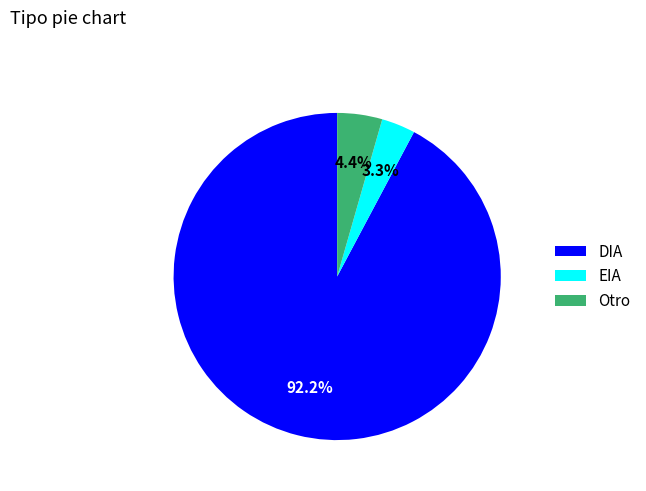

Approximately how many times larger is the value at Otro compared to EIA?

1.3